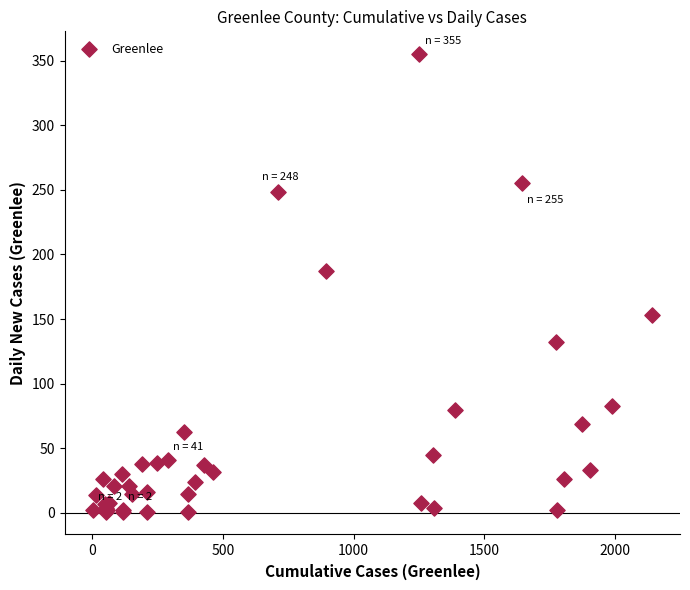

What Y value in the scatter plot is closest to 178?

187